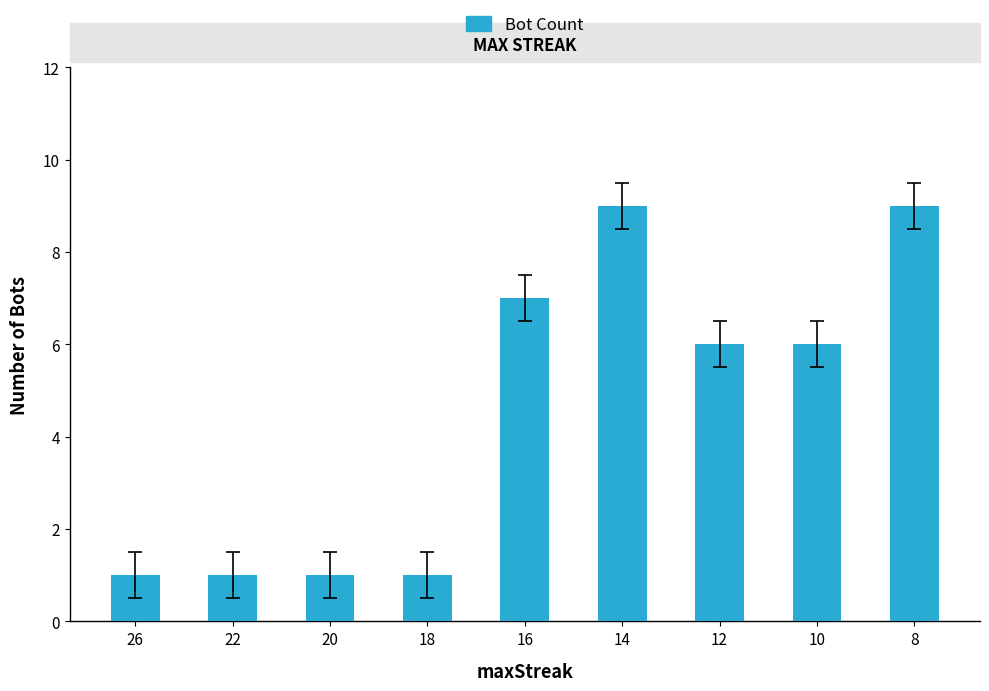

What is the ratio of the value at 20 to the value at 18?

1.0